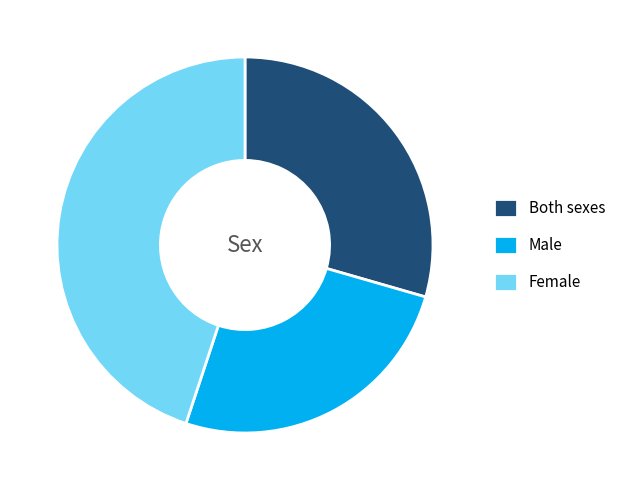

Which slice is the smallest?

Male